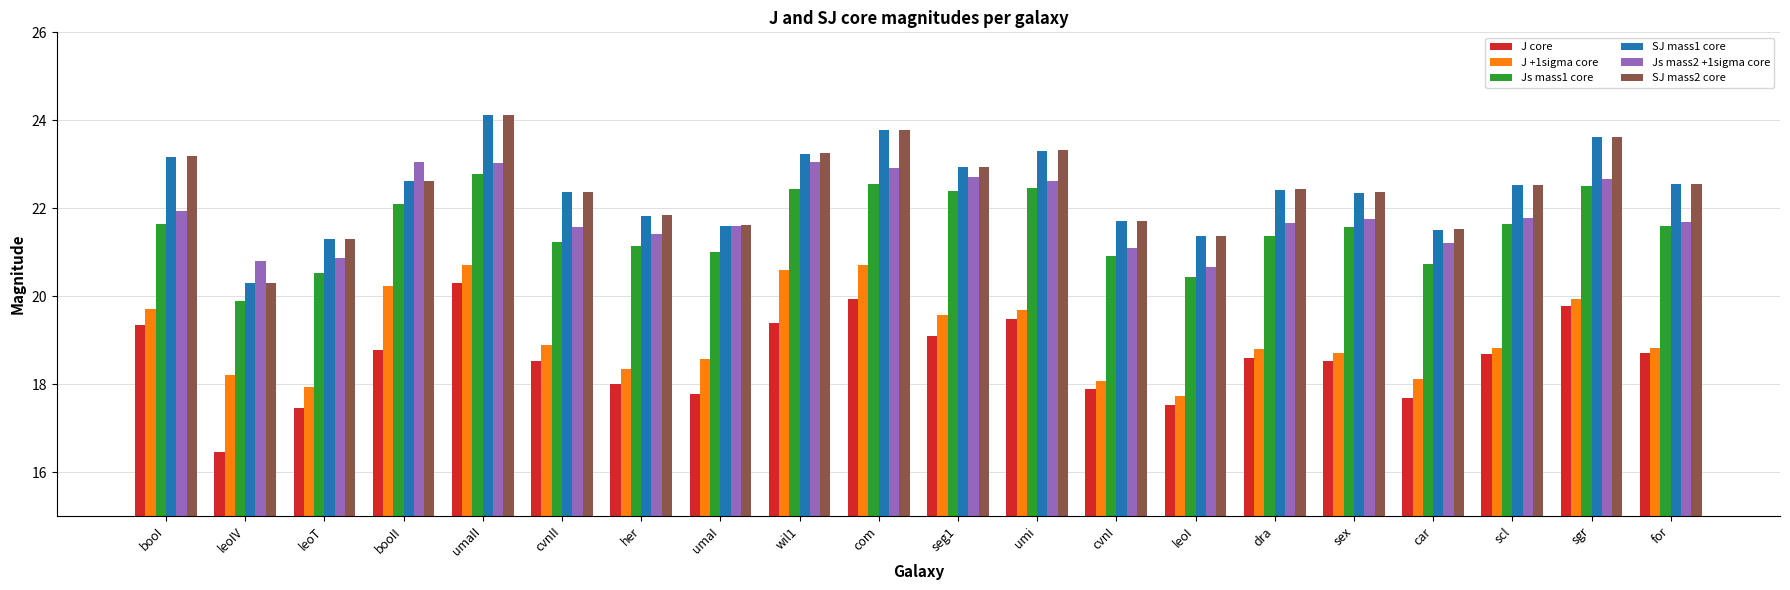

What is the difference between the maximum and minimum values in the J +1sigma core series?

3.0